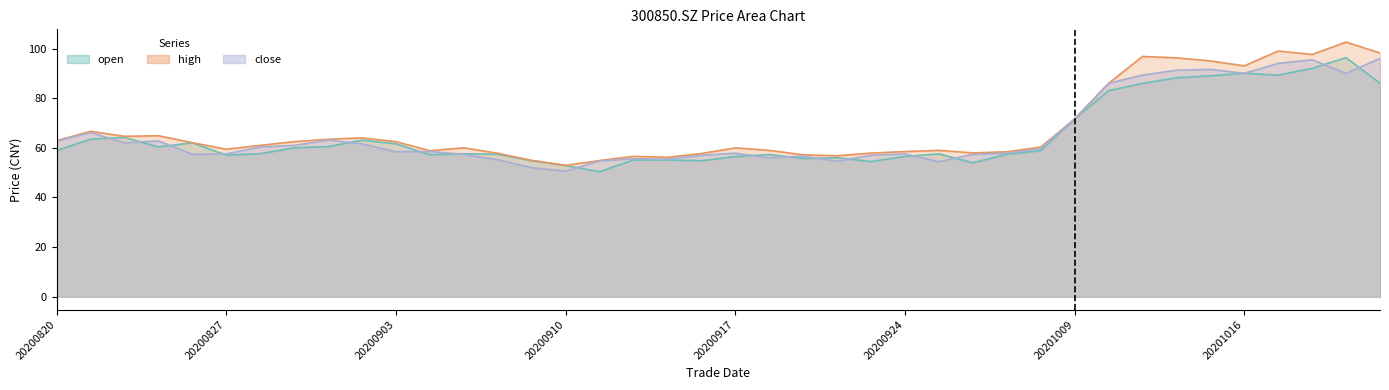

Is it true that high equals 56.8 at 20200922?

True